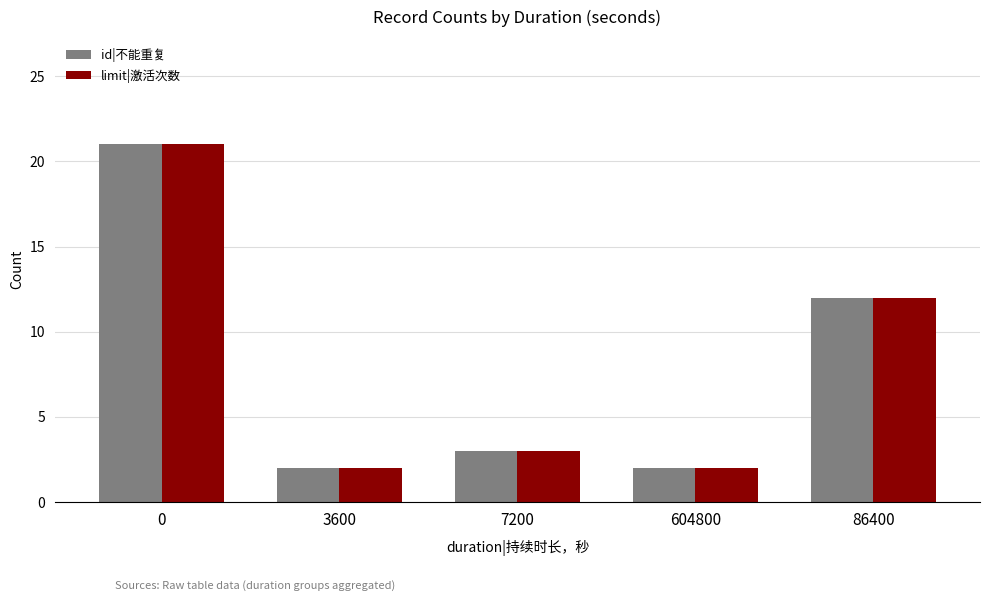

Reading left to right, transcribe all the data shown in this chart.

id|不能重复: 0=21	3600=2	7200=3	604800=2	86400=12
limit|激活次数: 0=21	3600=2	7200=3	604800=2	86400=12